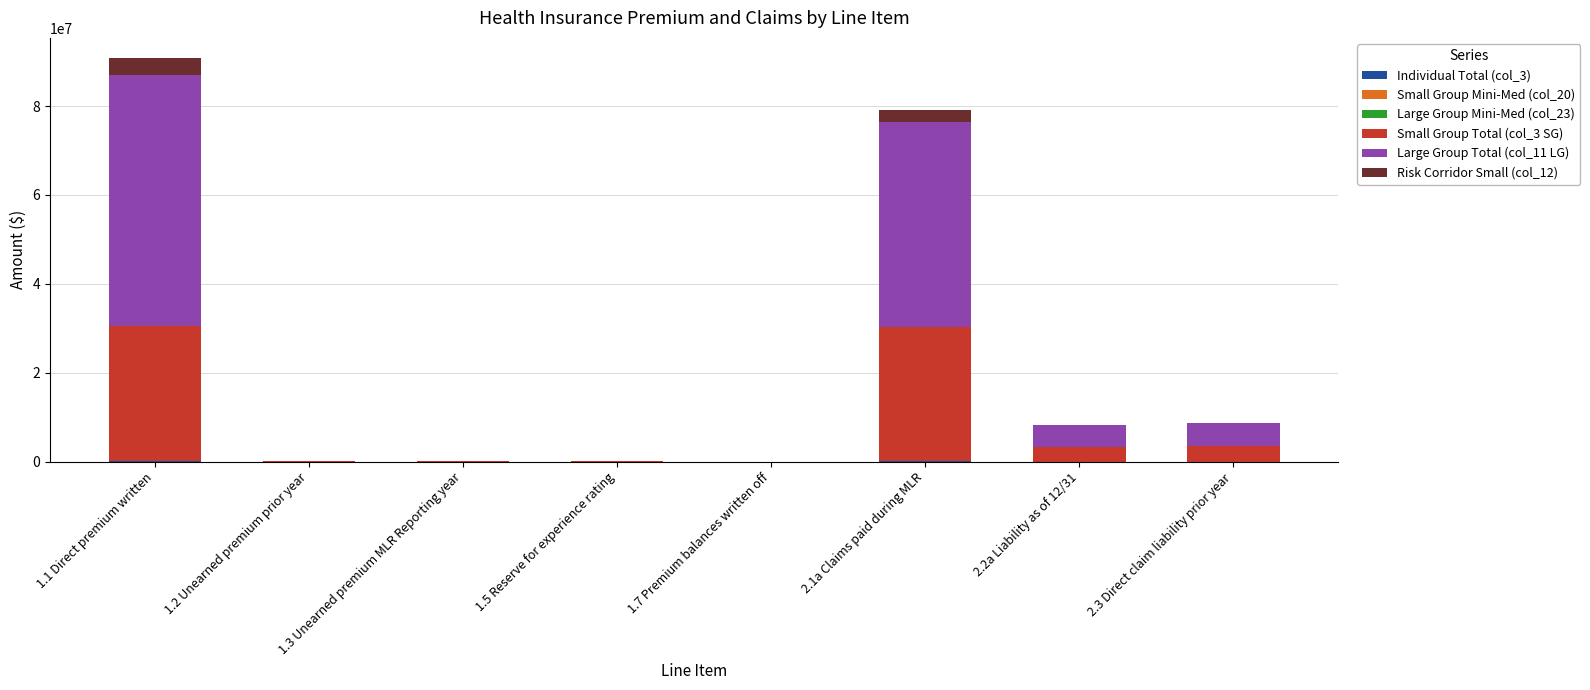

At which category is the sum across all series the highest?

1.1 Direct premium written